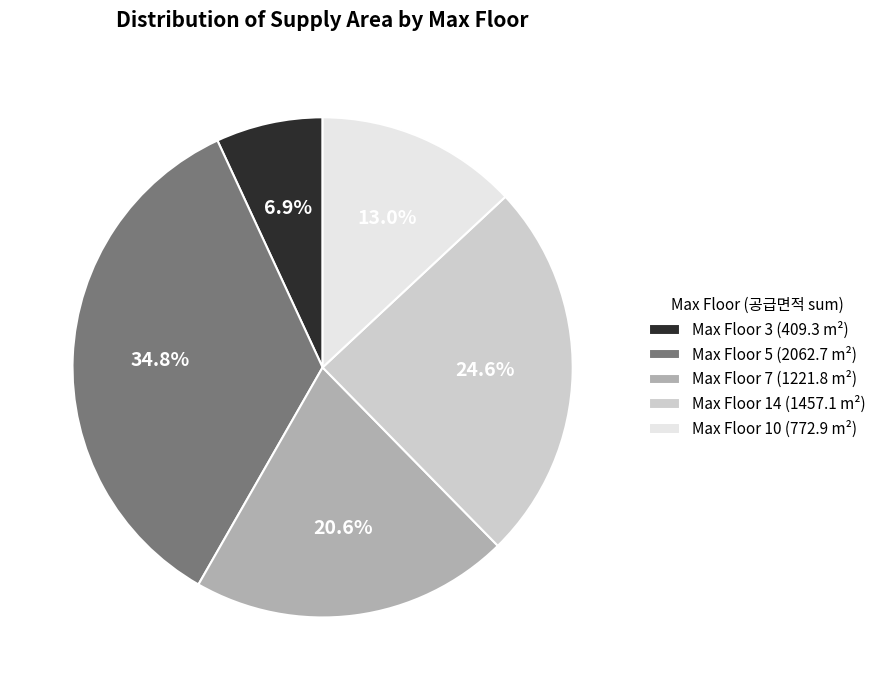

Is Max Floor 14 (1457.1 m²) the majority of the pie?

No